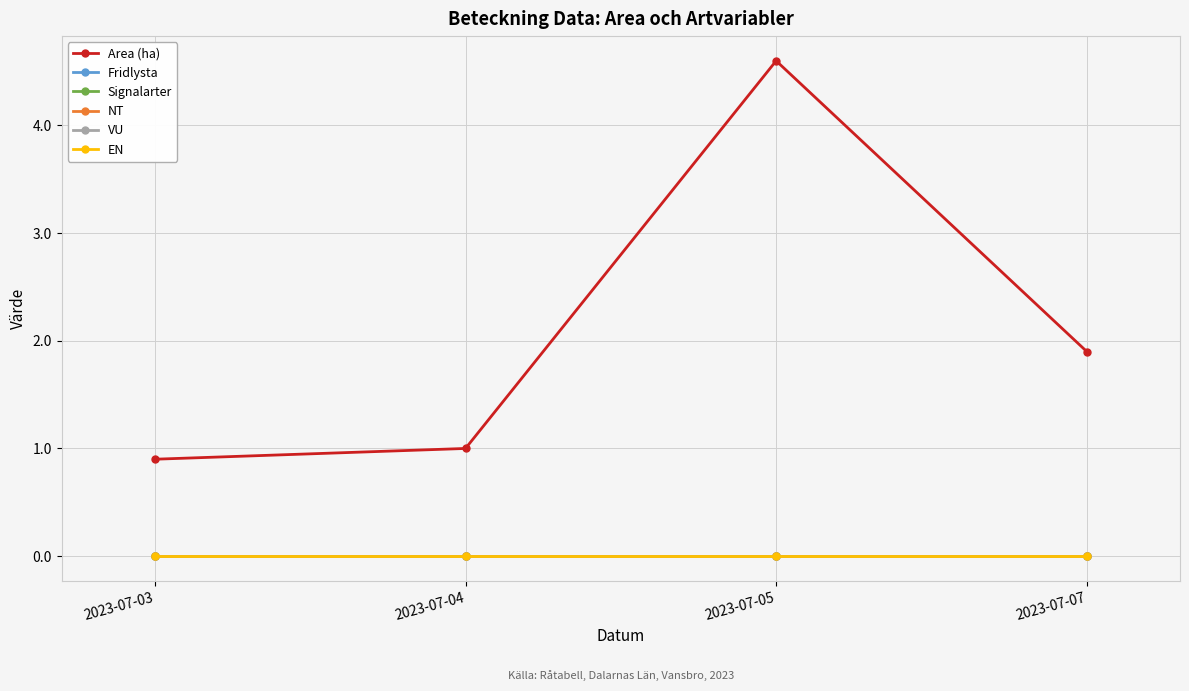

Rank the series by their maximum value, from highest to lowest.

Area (ha), Fridlysta, Signalarter, NT, VU, EN